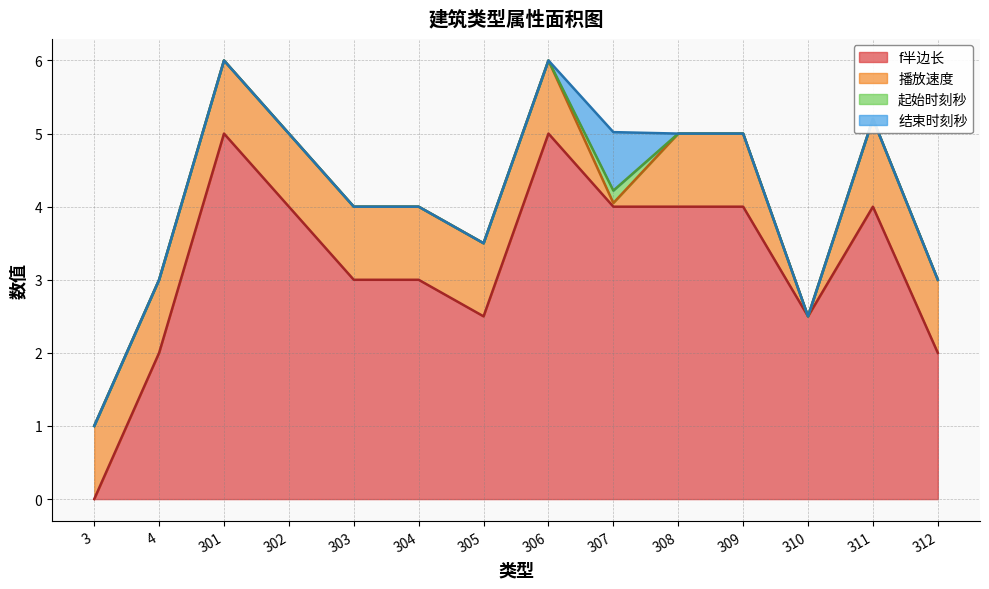

Reading right to left, what are all the values shown in this chart?

f半边长: 2.0	4.0	2.5	4.0	4.0	4.0	5.0	2.5	3.0	3.0	4.0	5.0	2.0	0.0
播放速度: 1.0	1.2	0.0	1.0	1.0	0.1	1.0	1.0	1.0	1.0	1.0	1.0	1.0	1.0
起始时刻秒: 0.0	0.0	0.0	0.0	0.0	0.2	0.0	0.0	0.0	0.0	0.0	0.0	0.0	0.0
结束时刻秒: 0.0	0.0	0.0	0.0	0.0	0.8	0.0	0.0	0.0	0.0	0.0	0.0	0.0	0.0